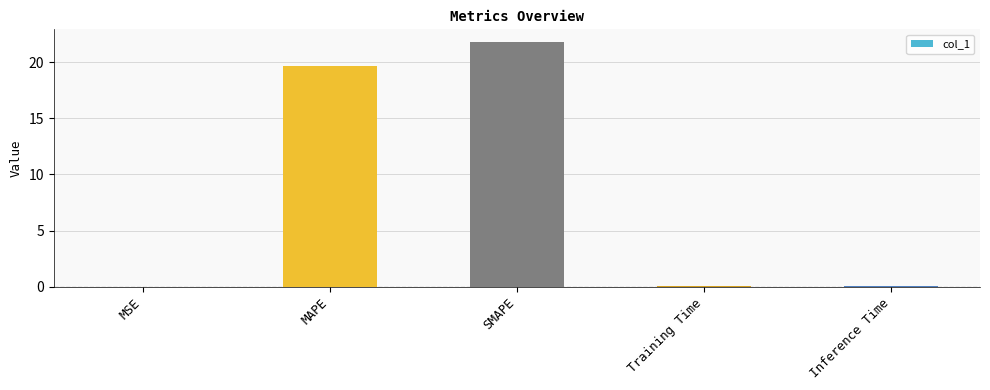

The value at MSE is 0.0. True or false?

True